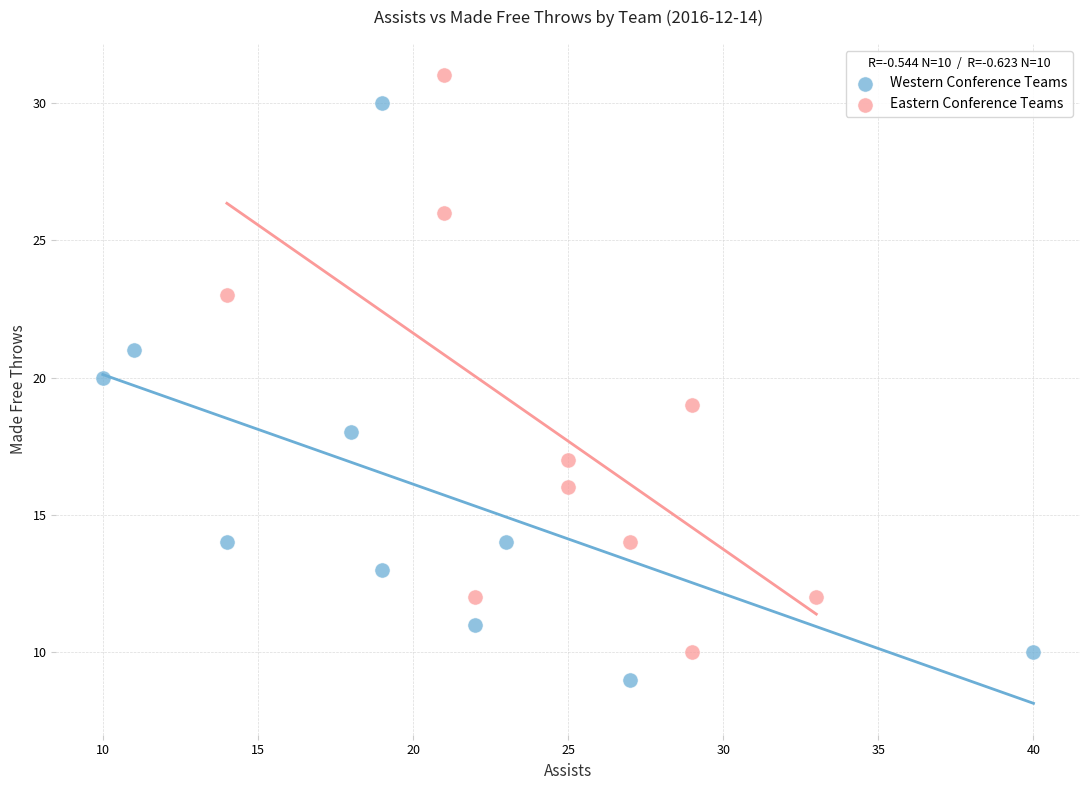

What are all the series names shown in the legend?

Western Conference Teams, Eastern Conference Teams